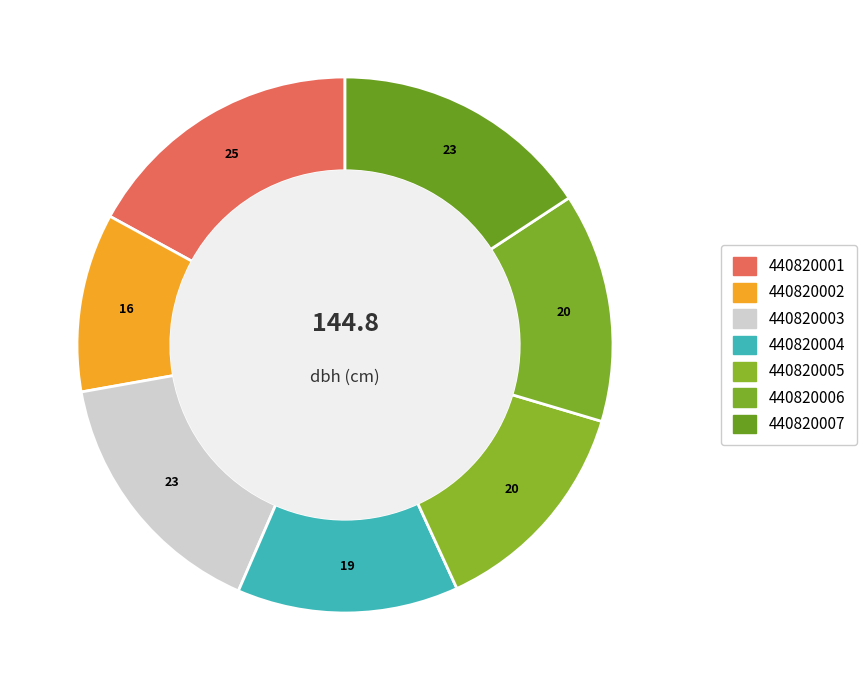

To the nearest percent, what is the combined percentage of 440820002 and 440820005?

24%